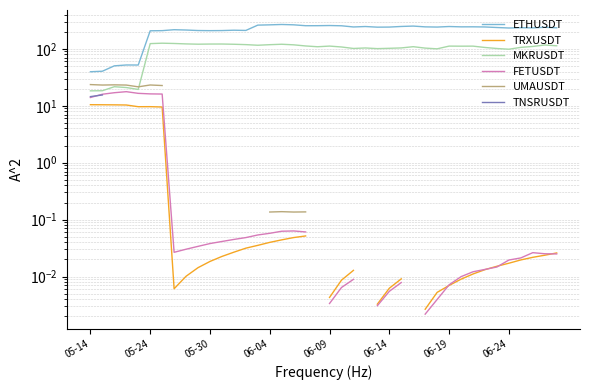

True or false: TRXUSDT and MKRUSDT cross at least once.

False